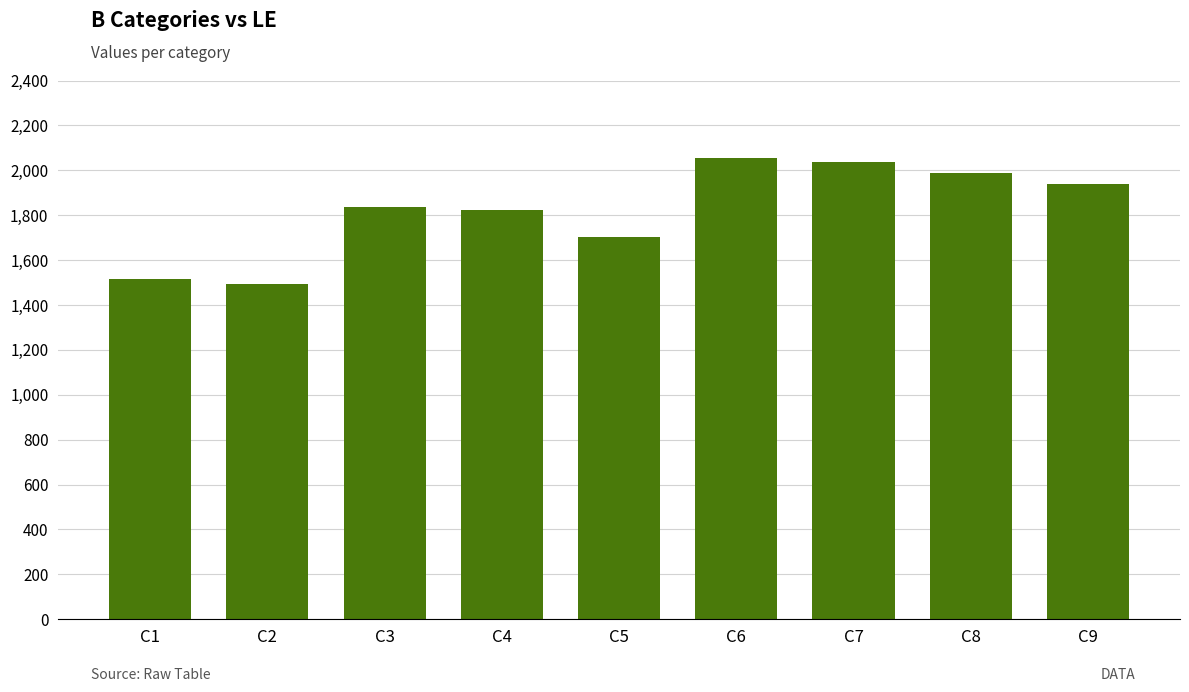

At which label is the value closest to 1775?

C4